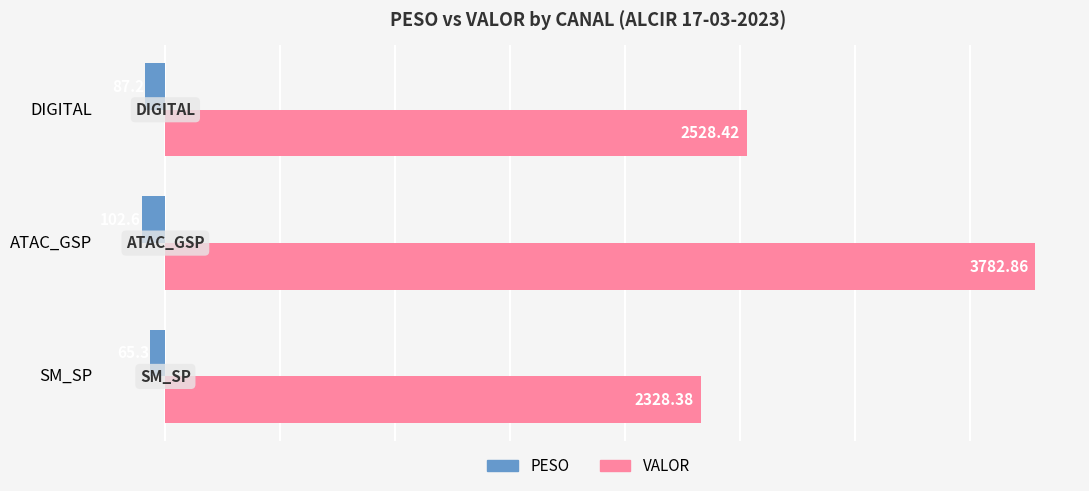

List the series in order of their peak value, highest first.

VALOR, PESO